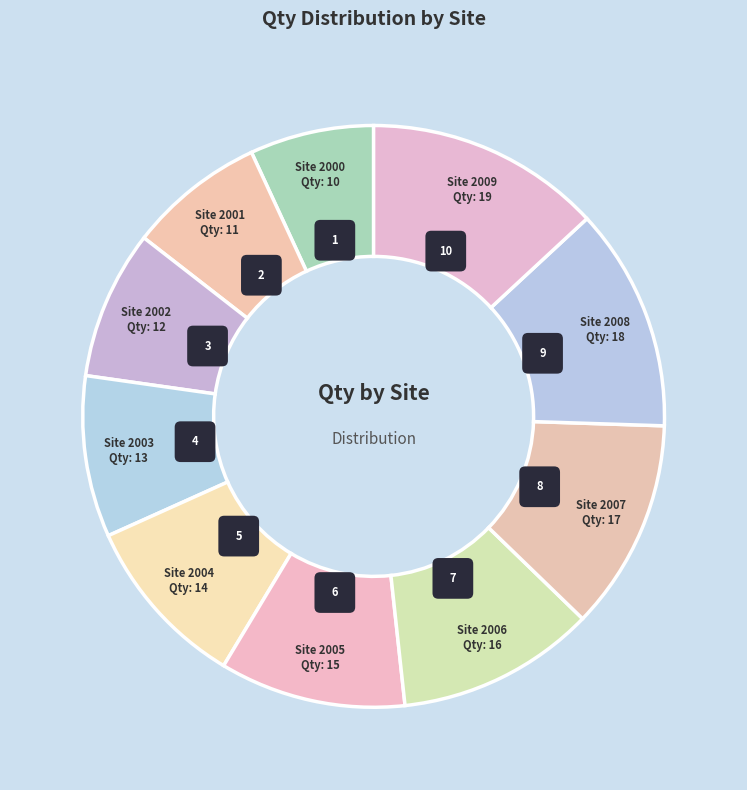

Rank the categories by value from lowest to highest.

2000, 2001, 2002, 2003, 2004, 2005, 2006, 2007, 2008, 2009